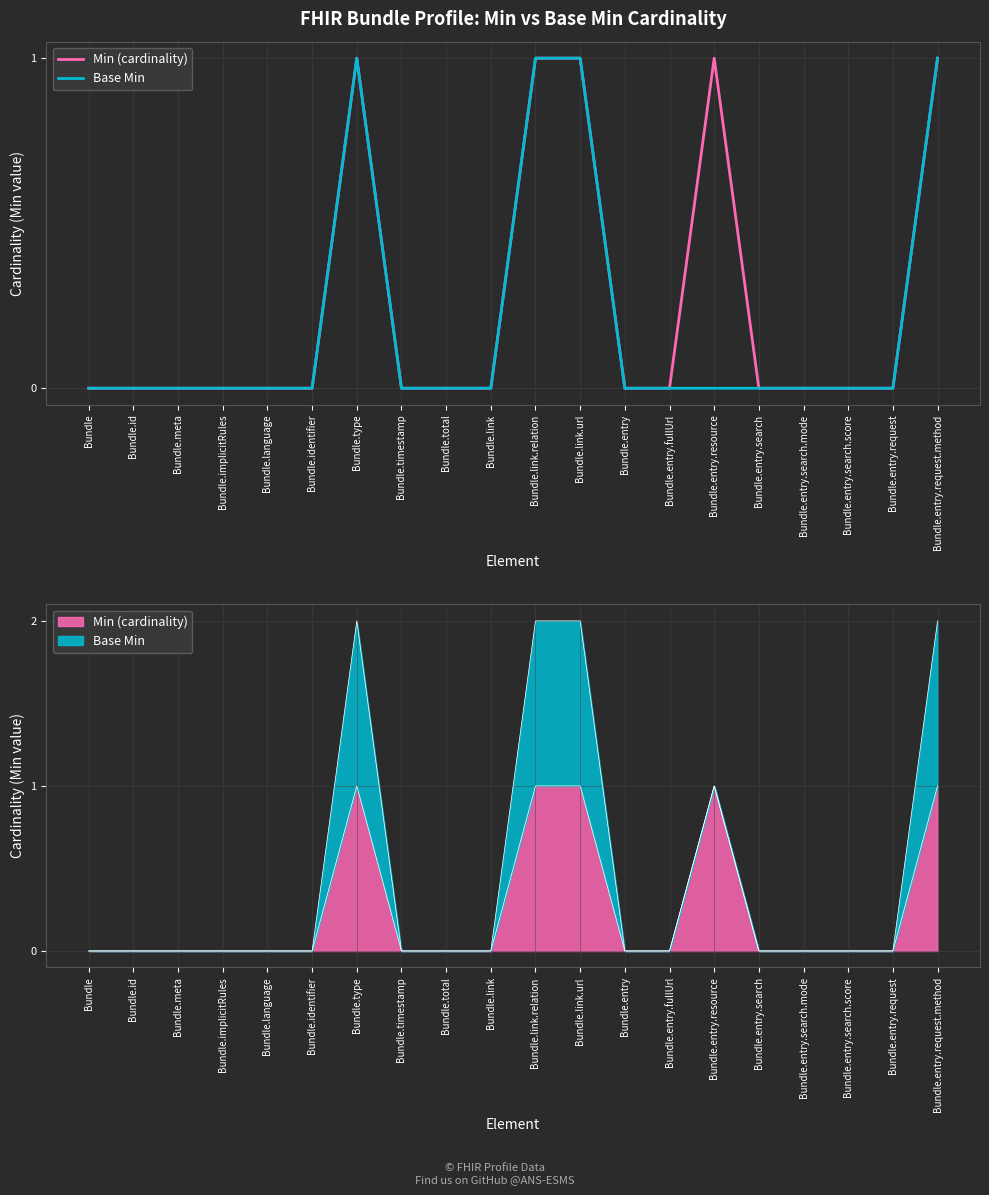

What position from the right is Bundle.entry.search?

5